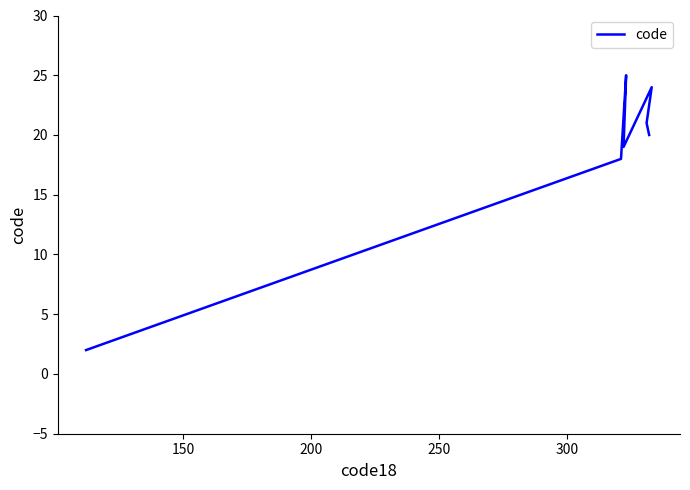

What position from the right is 250?

4